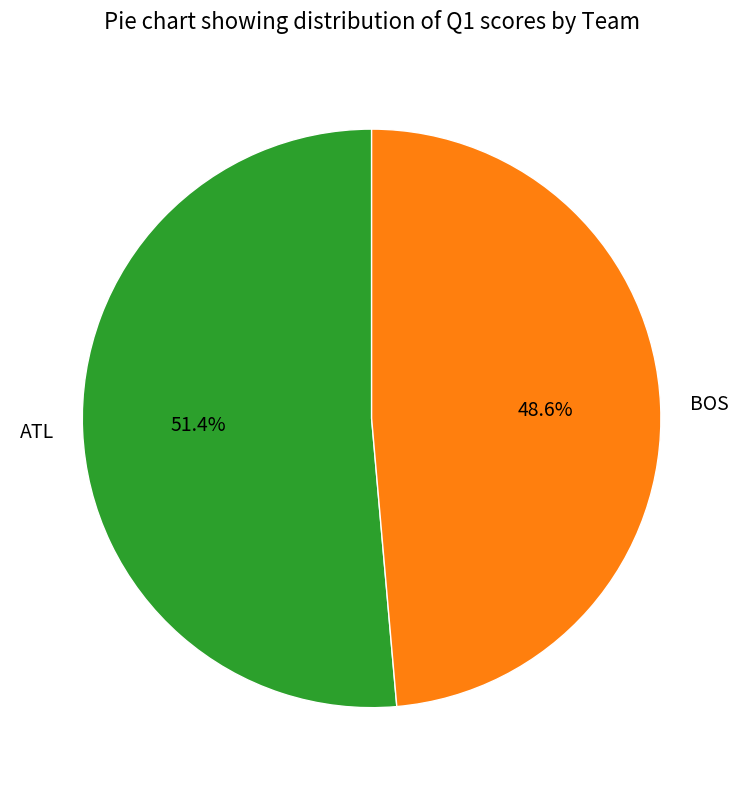

What is the smallest slice in the pie chart?

BOS